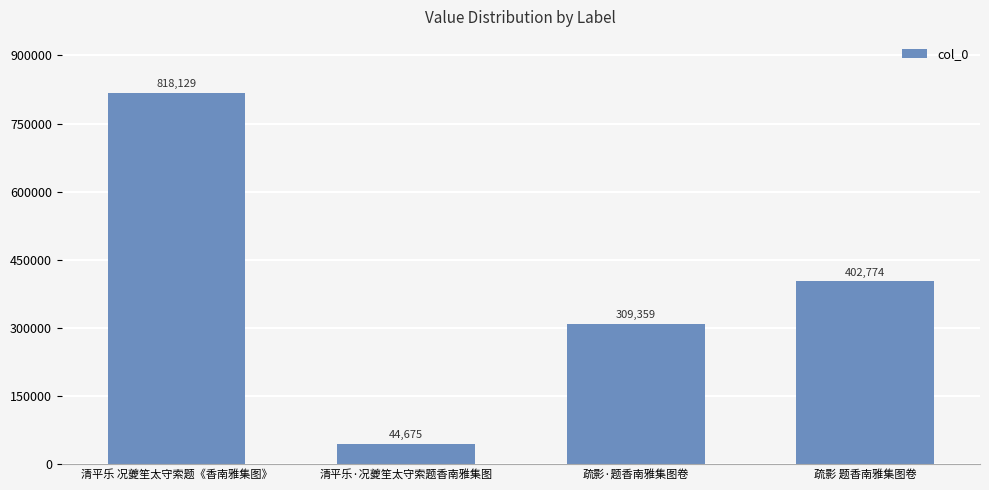

The chart shows a value of 191750 at 疏影·题香南雅集图卷. True or false?

False